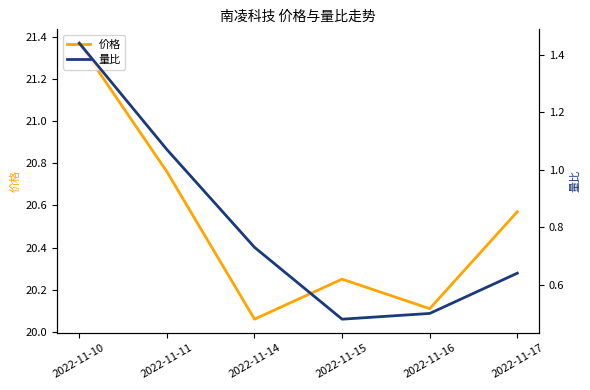

Where is the first local minimum for 价格?

2022-11-14